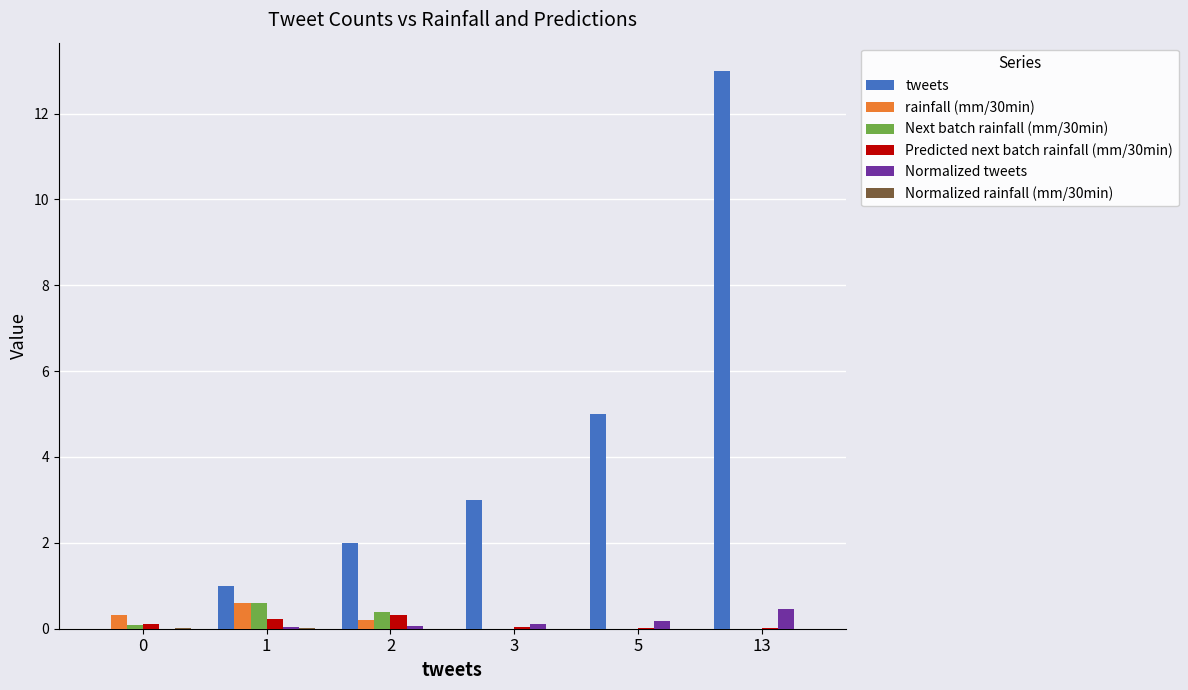

At which label does Normalized tweets reach its peak?

13